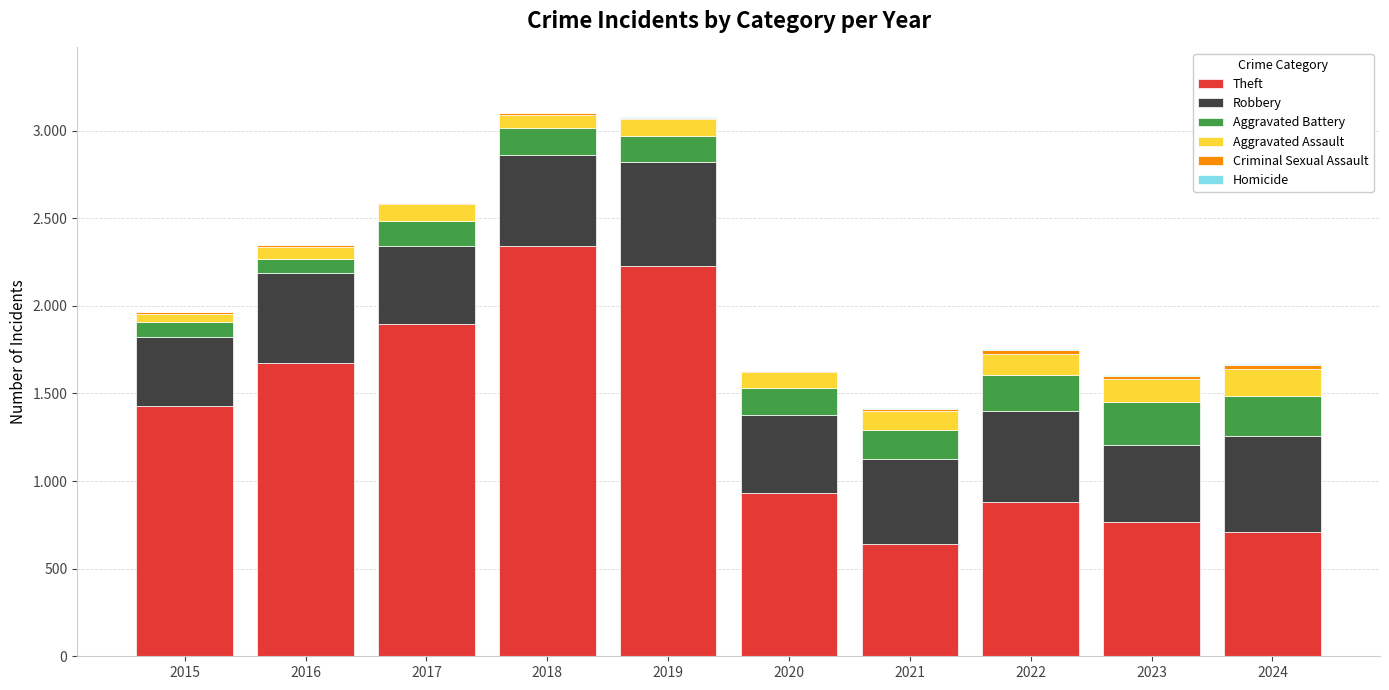

Which series has the largest total across all categories?

Theft